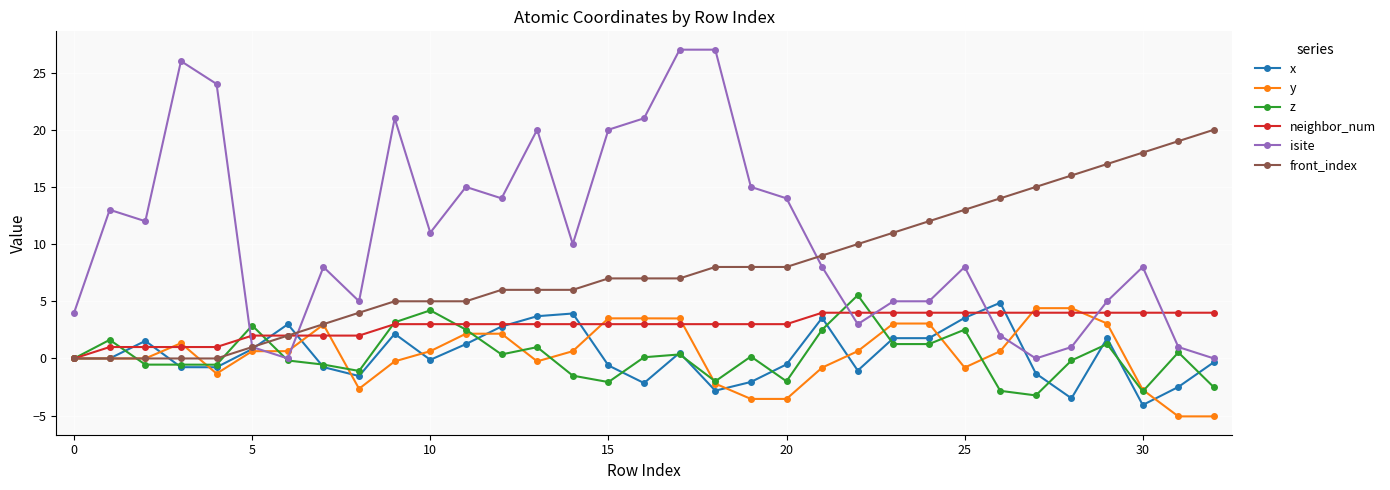

Which series has the largest total across all categories?

isite